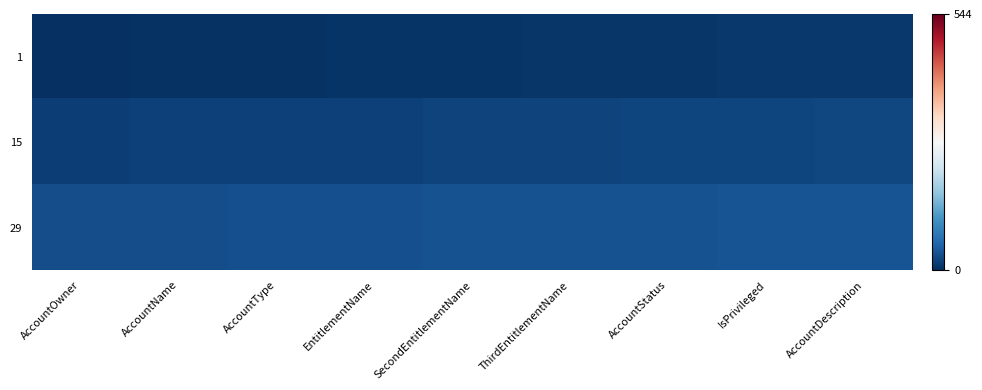

Reading left to right, transcribe all the data shown in this chart.

1: AccountOwner=2	AccountName=3	AccountType=4	EntitlementName=5	SecondEntitlementName=6	ThirdEntitlementName=7	AccountStatus=8	IsPrivileged=9	AccountDescription=10
15: AccountOwner=16	AccountName=17	AccountType=18	EntitlementName=19	SecondEntitlementName=20	ThirdEntitlementName=21	AccountStatus=22	IsPrivileged=23	AccountDescription=24
29: AccountOwner=30	AccountName=31	AccountType=32	EntitlementName=33	SecondEntitlementName=34	ThirdEntitlementName=35	AccountStatus=36	IsPrivileged=37	AccountDescription=38